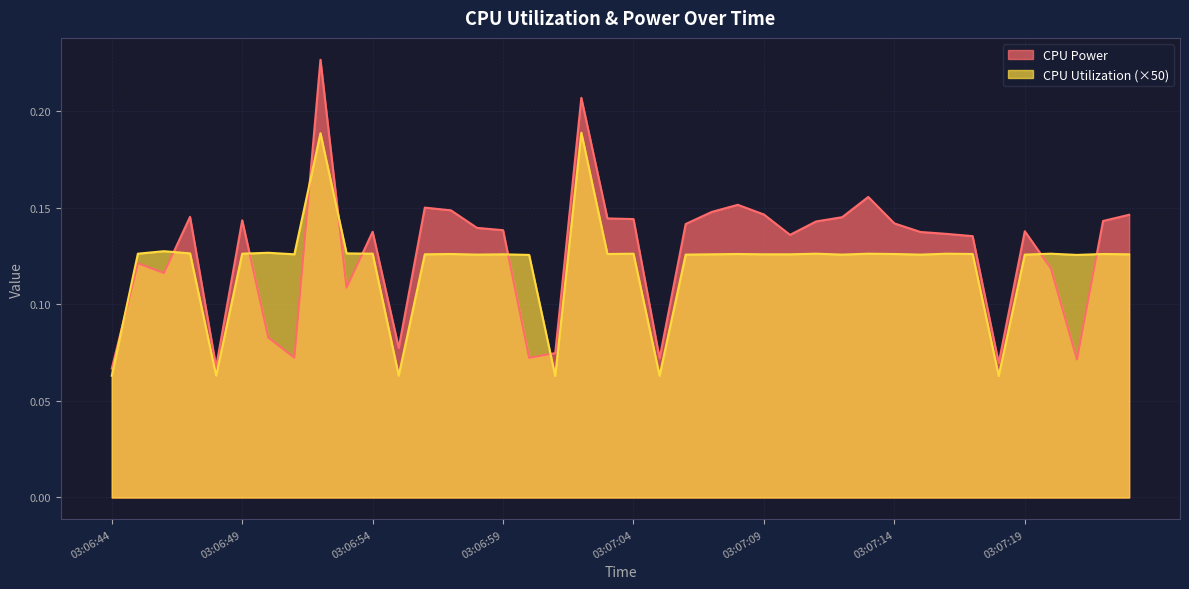

What position from the right is 03:06:57?

27